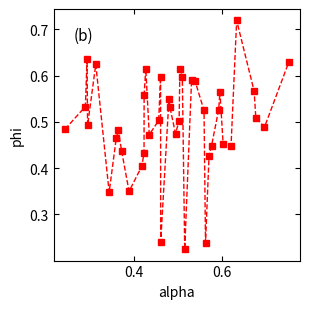

How many values are between 0 and 1?

40